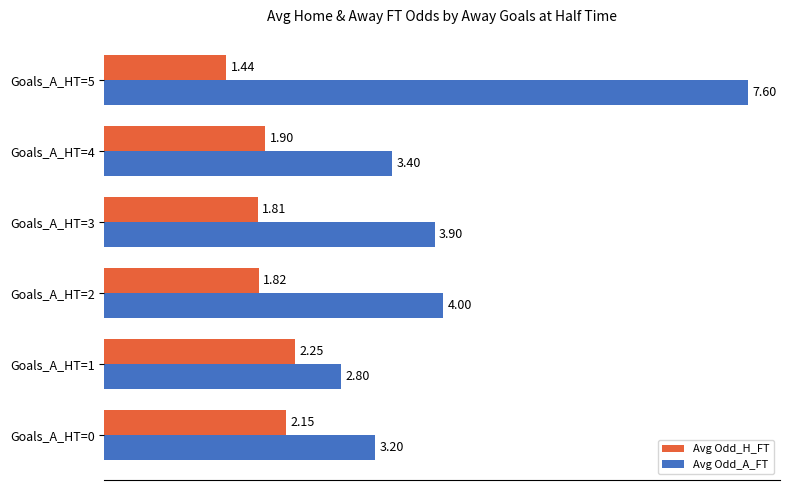

What is the difference between the highest and lowest values at Goals_A_HT=4?

1.5